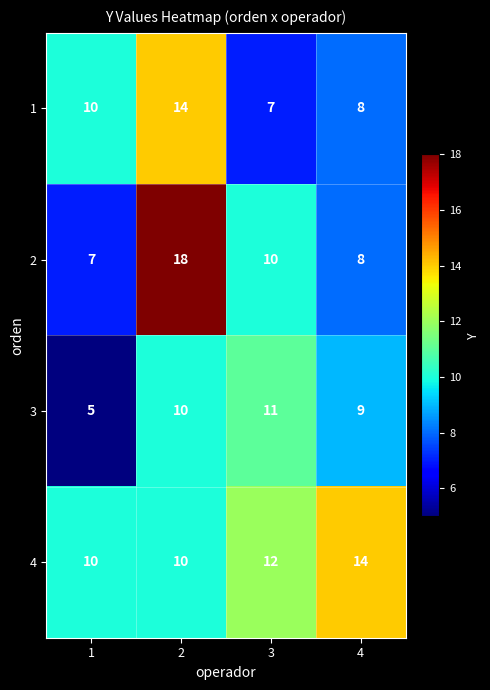

Reading right to left, transcribe all the data shown in this chart.

1: 8	7	14	10
2: 8	10	18	7
3: 9	11	10	5
4: 14	12	10	10